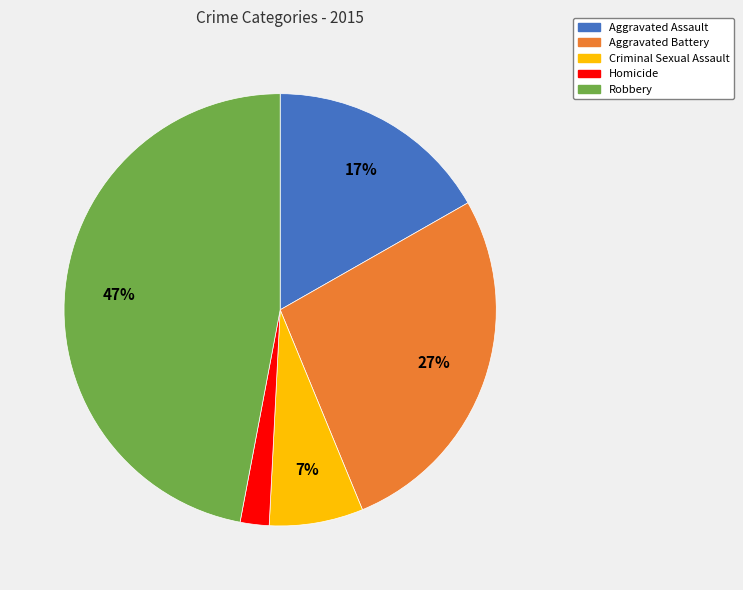

To the nearest percent, what is the difference between the largest and smallest slice percentages?

45%